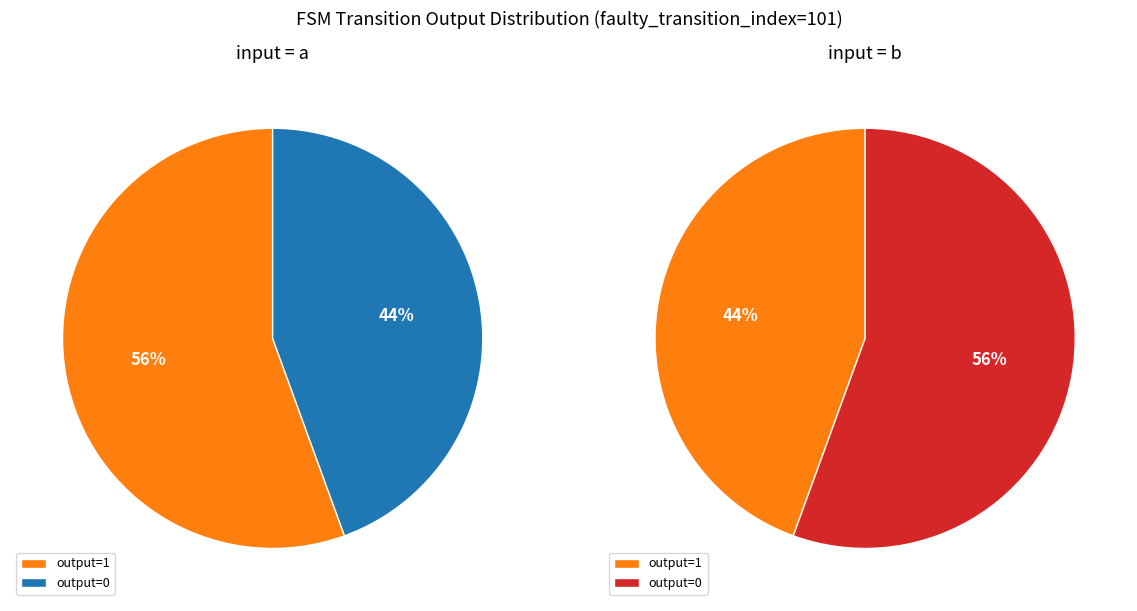

Is the sum of 15 and 0 greater than half?

No